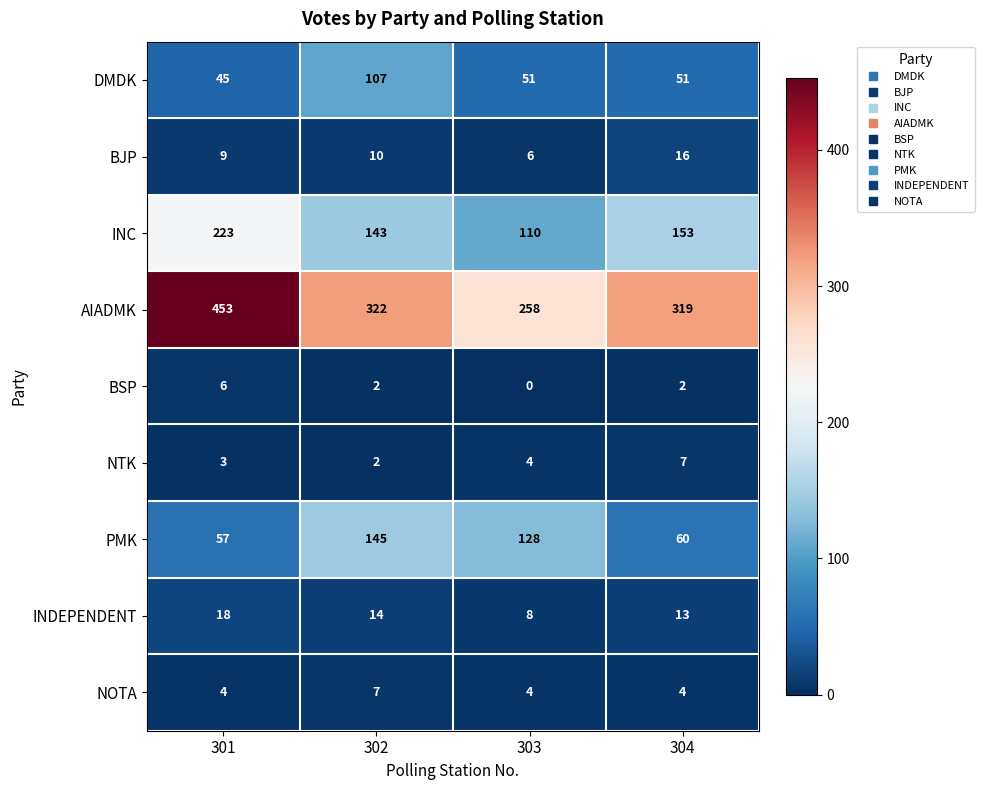

At how many categories does at least one series exceed 181?

4